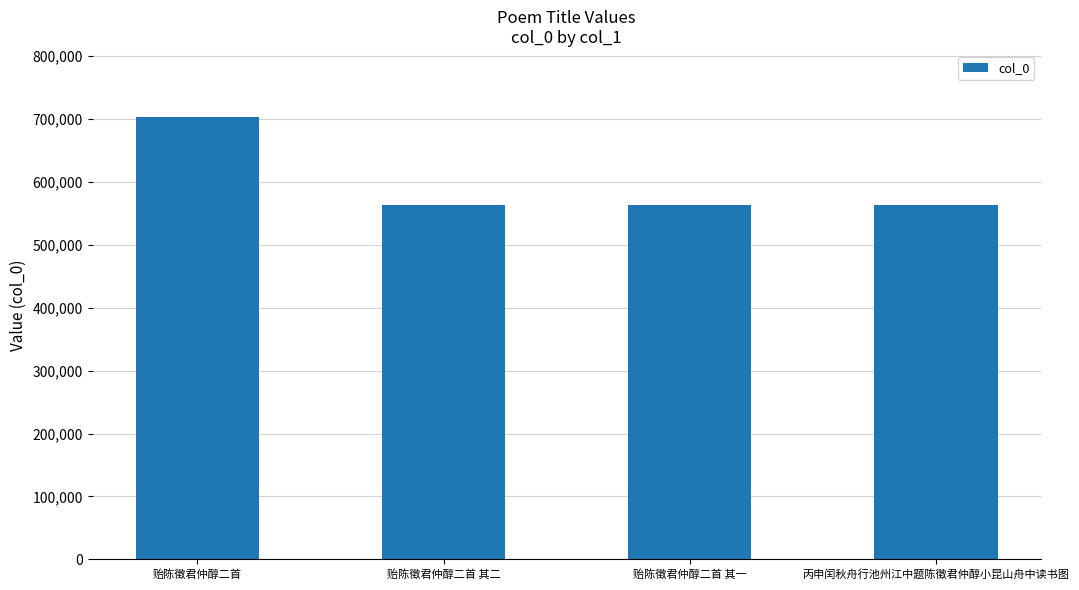

What is the label of the 2nd bar from the right?

贻陈徵君仲醇二首 其一